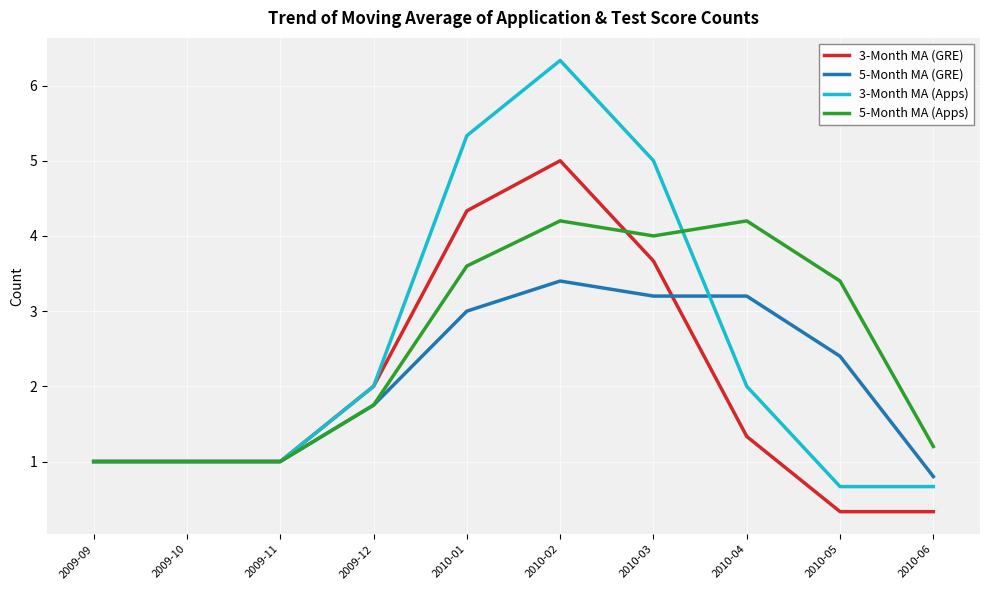

What position from the left is 2010-05?

9